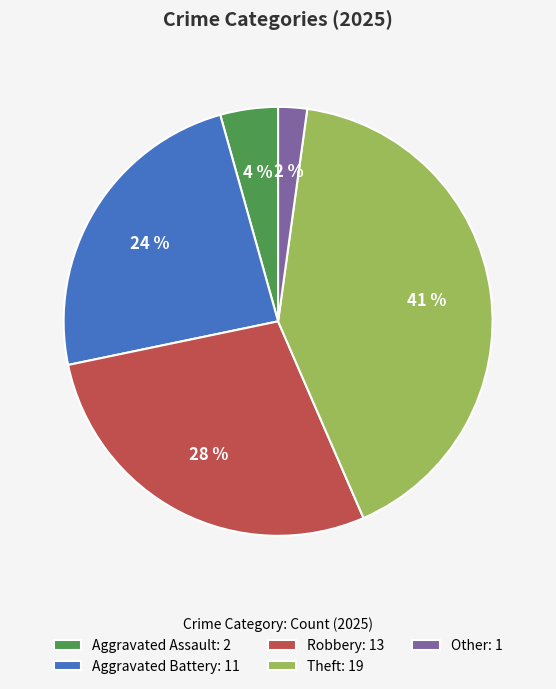

Is the sum of Theft: 19 and Aggravated Assault: 2 greater than half?

No